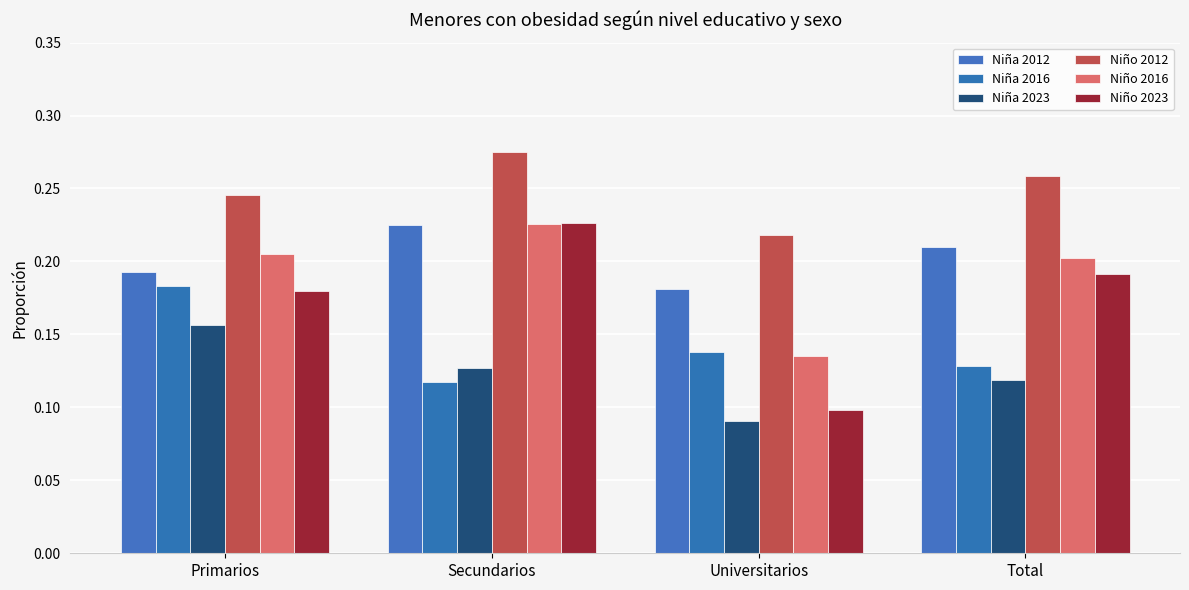

At Universitarios, list the series in order from largest to smallest.

Niño 2012, Niña 2012, Niña 2016, Niño 2016, Niño 2023, Niña 2023